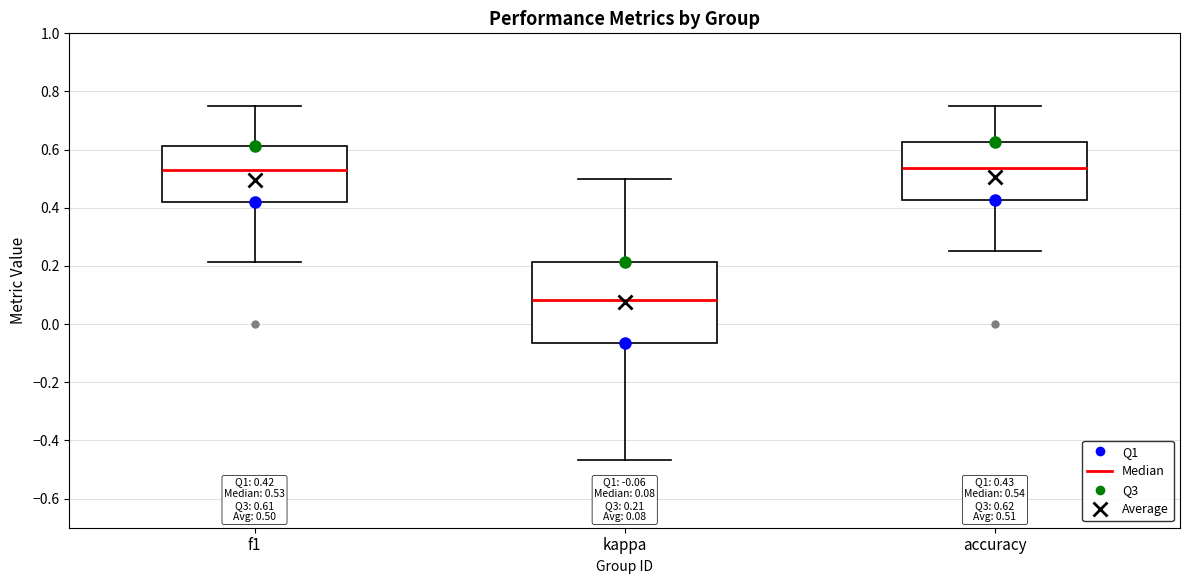

Which box is the tallest, from its lower edge to its upper edge?

kappa